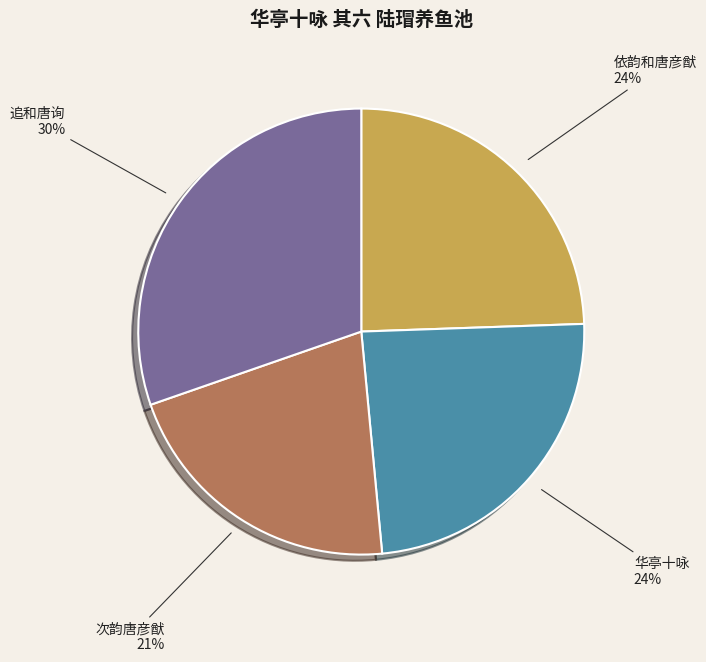

Is there any slice that represents more than half of the pie?

No